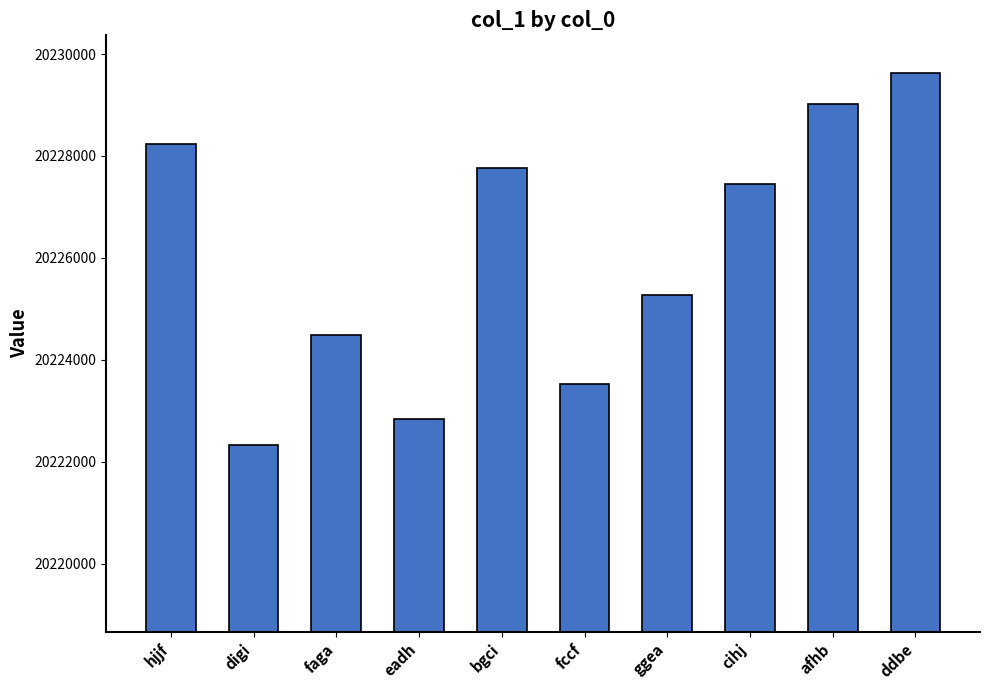

What is the difference between the values at digi and afhb?

6705